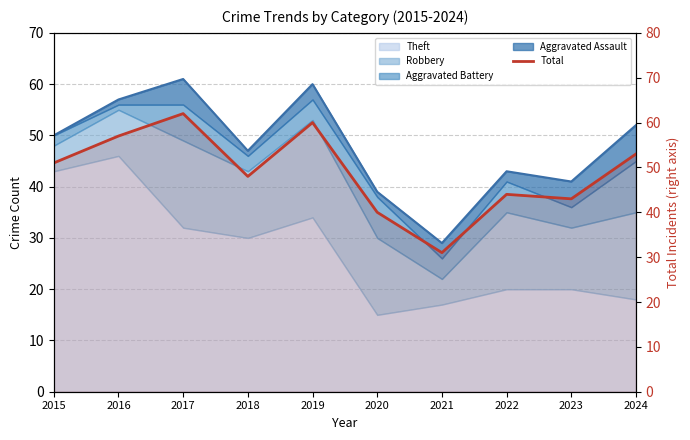

How many interior local valleys (lower than both neighbors) does the data have?

3